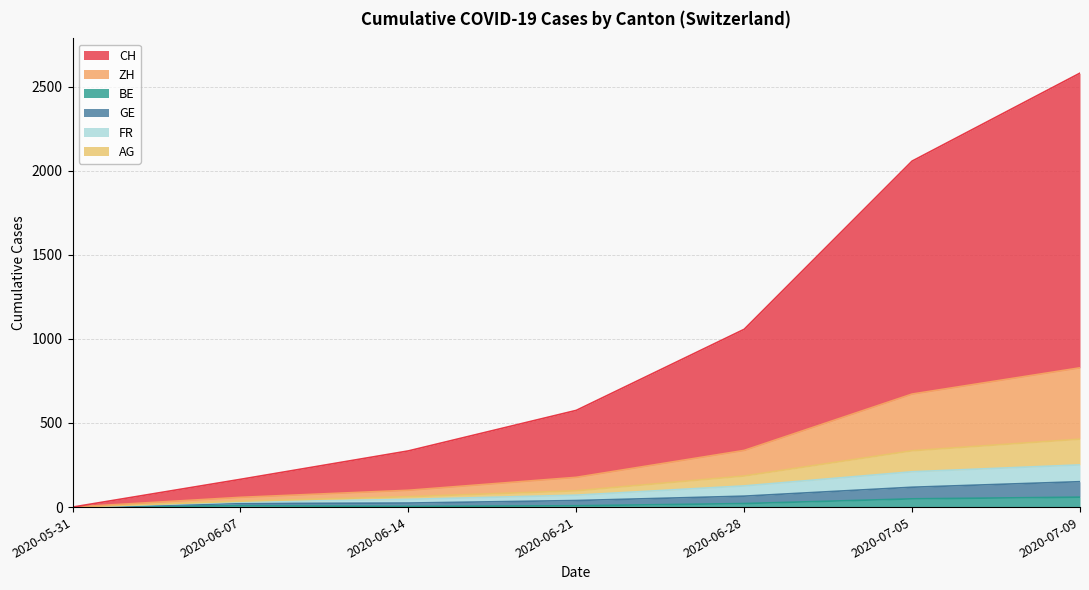

What position from the right is 2020-05-31?

7